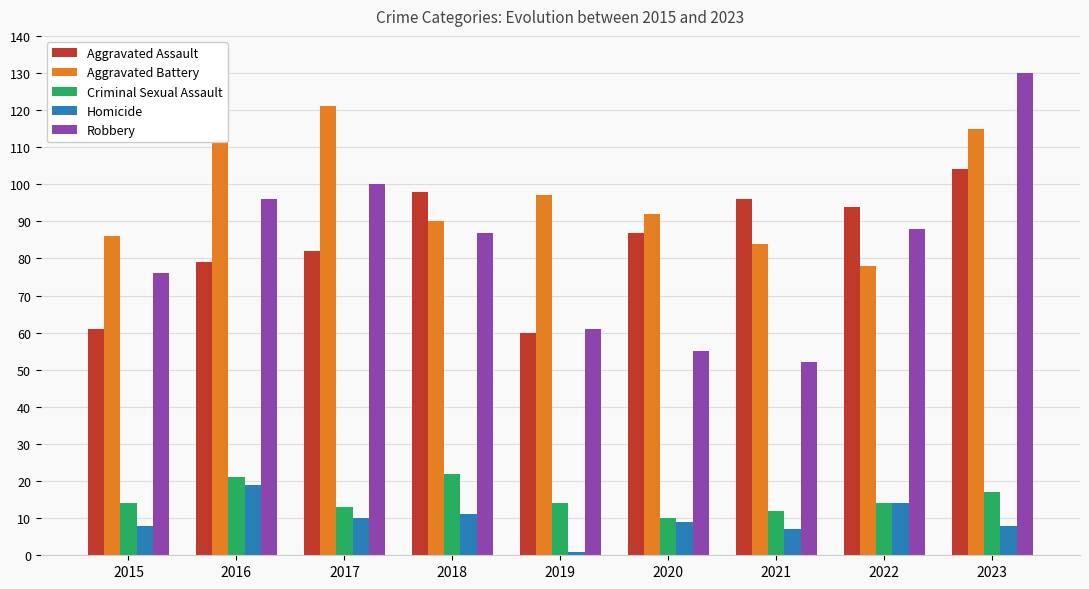

What is the highest value of the Robbery series?

130